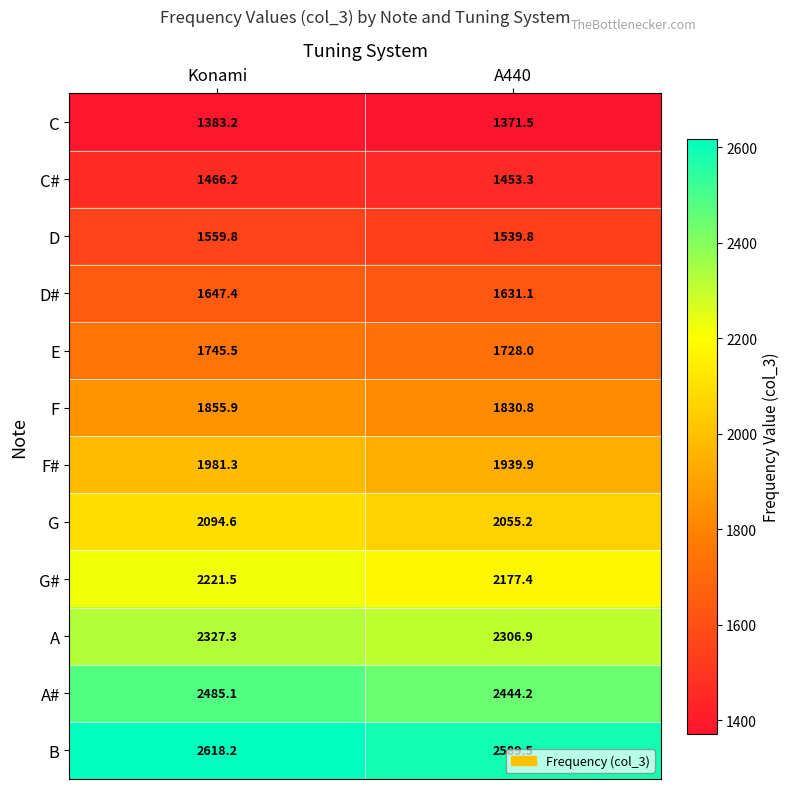

Count the number of categories in the chart.

2